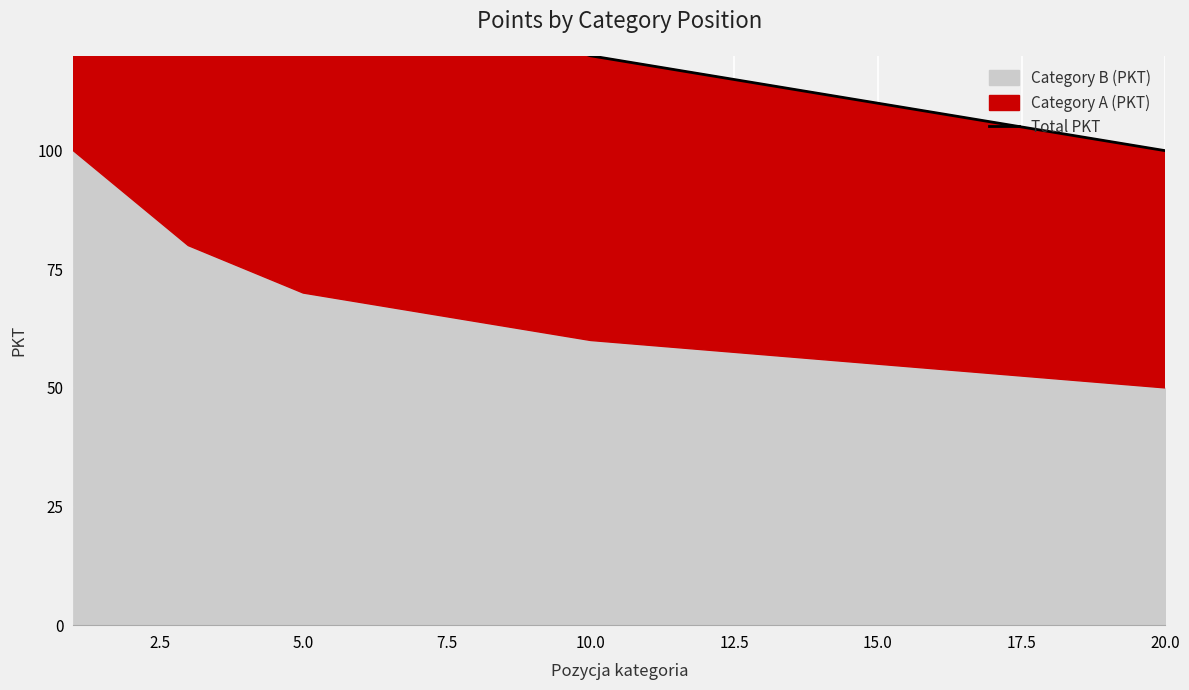

At which label is the value closest to 150?

7.5